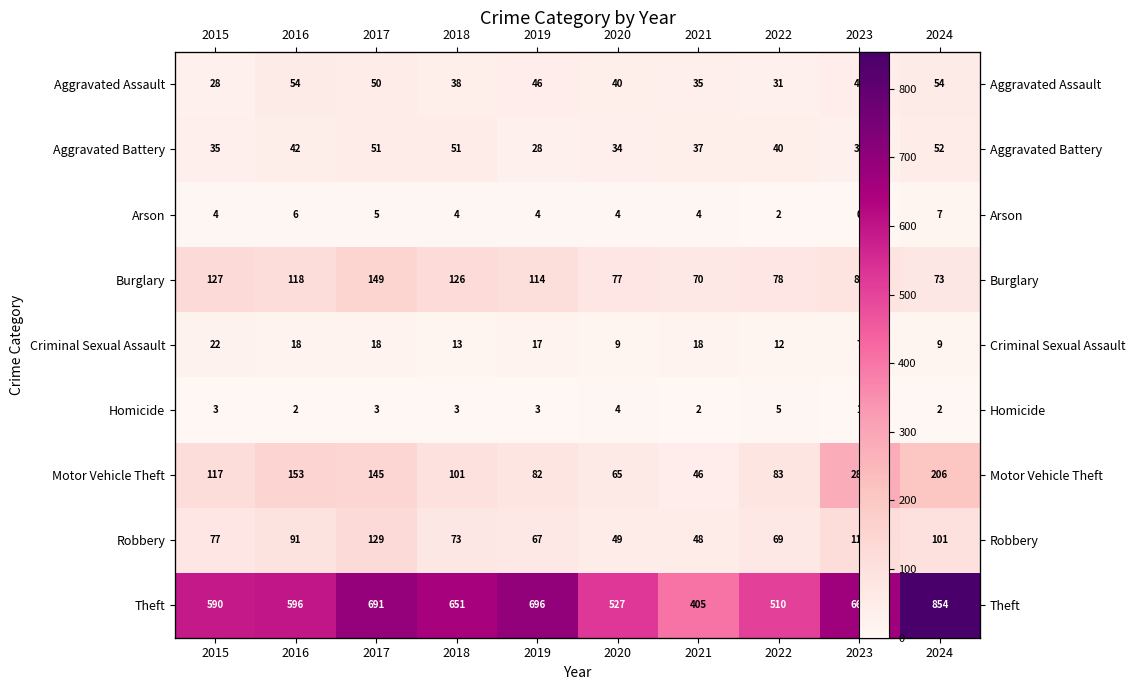

At which label does Homicide reach its minimum?

2023